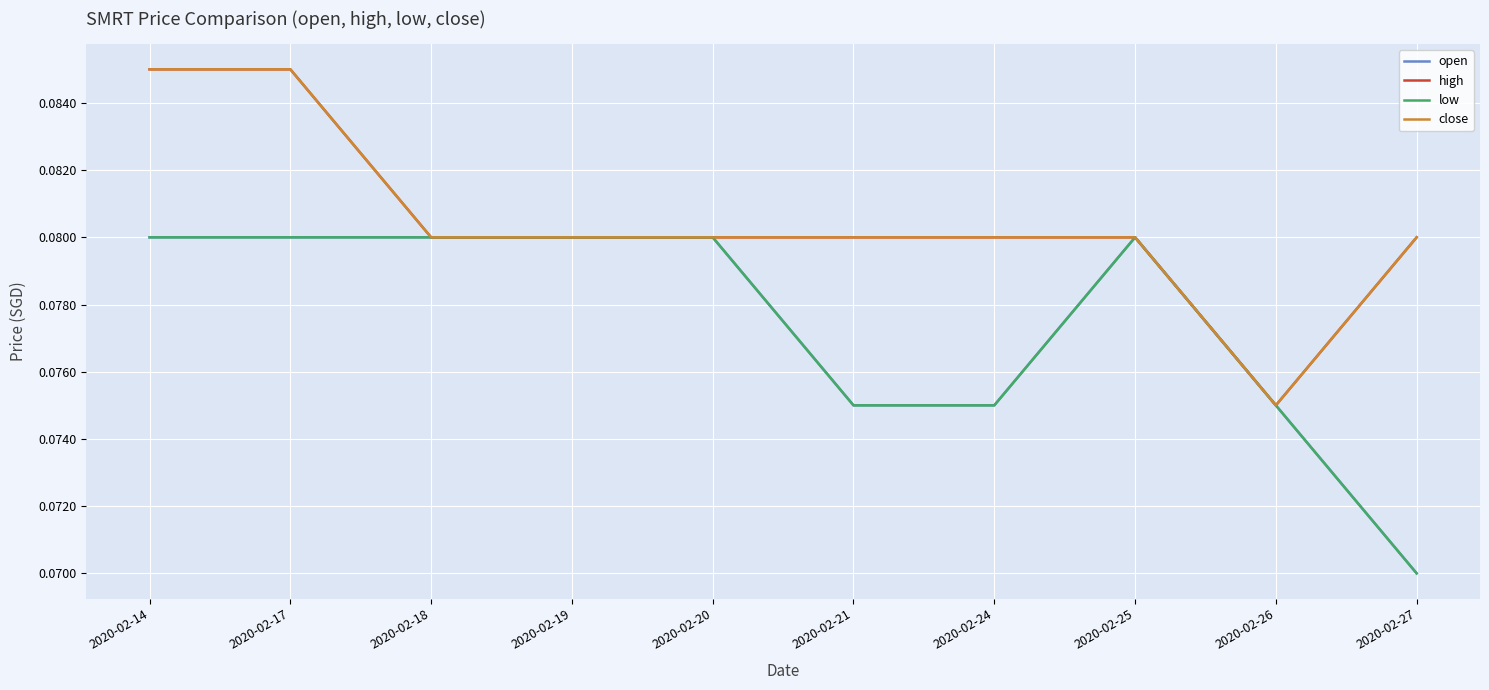

Does the chart have visible grid lines?

Yes